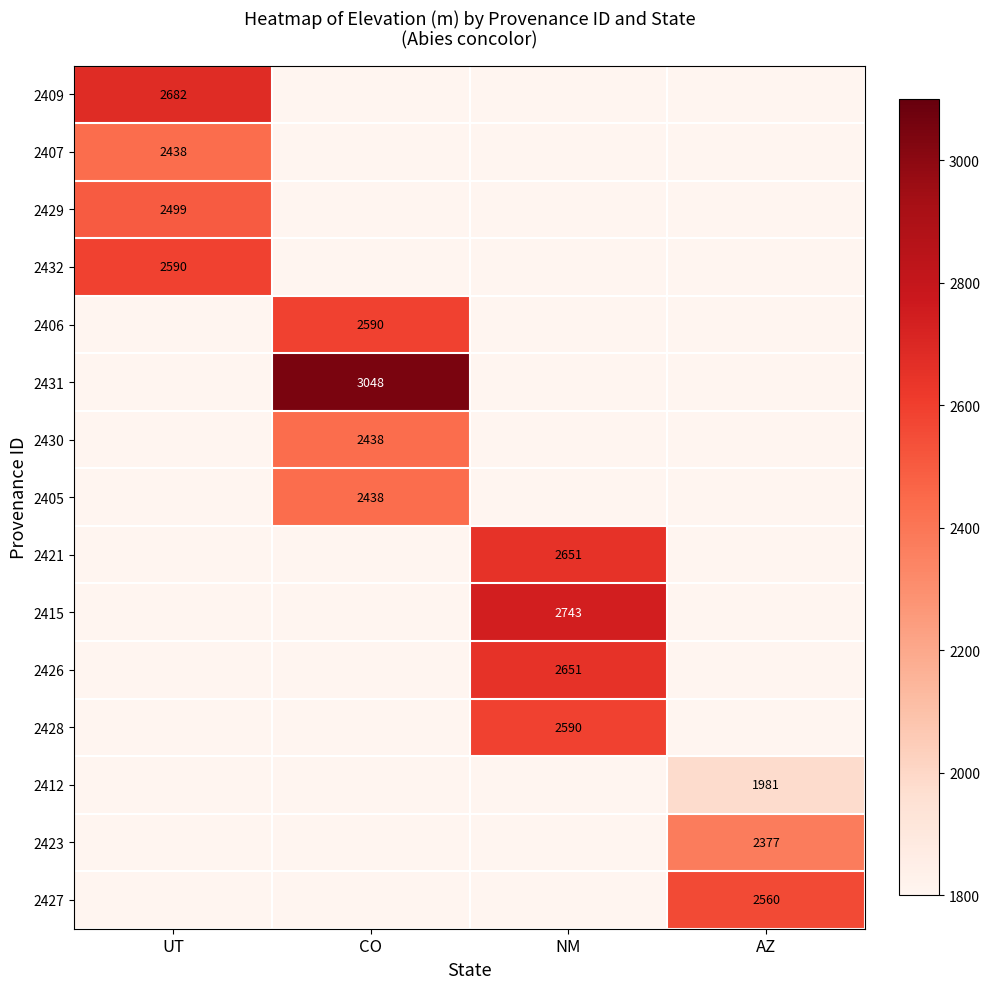

Which has a higher value, NM or AZ?

AZ